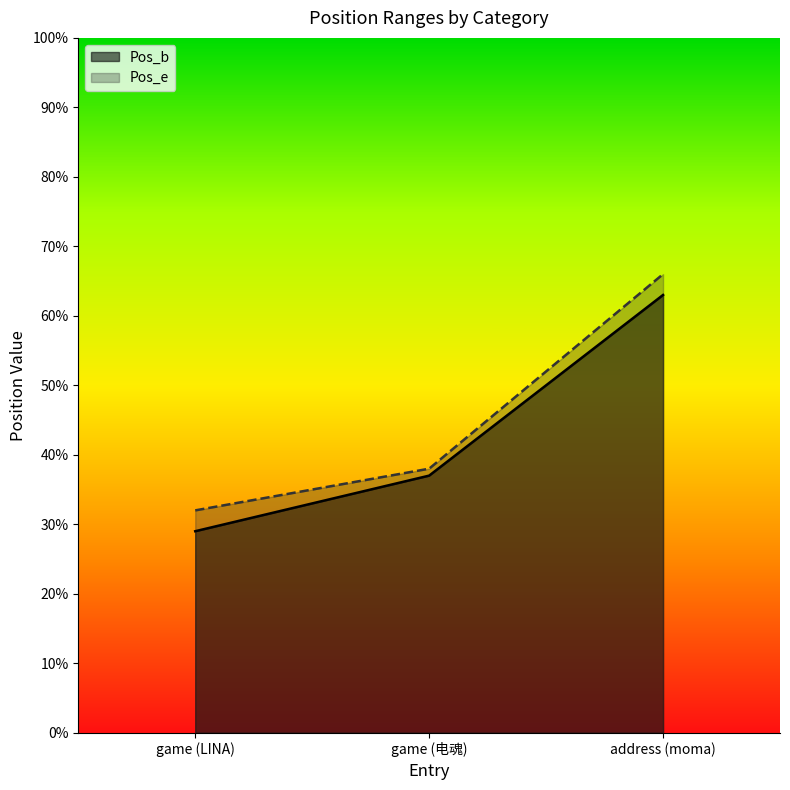

What is the minimum value for Pos_b?

29